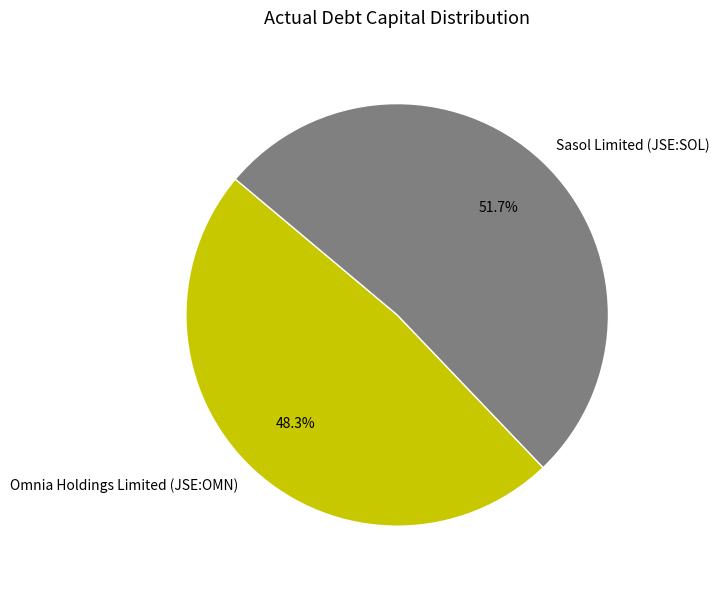

What percentage is the Omnia Holdings Limited (JSE:OMN) slice, to the nearest percent?

48%